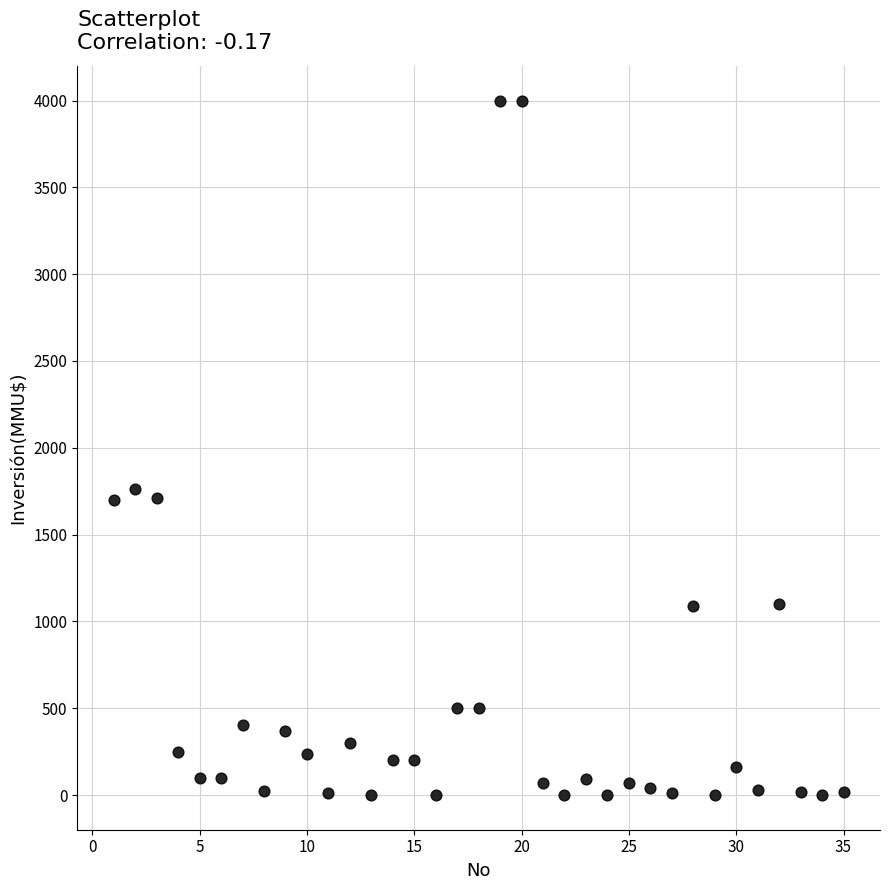

What Y value in the scatter plot is closest to 2000?

1760